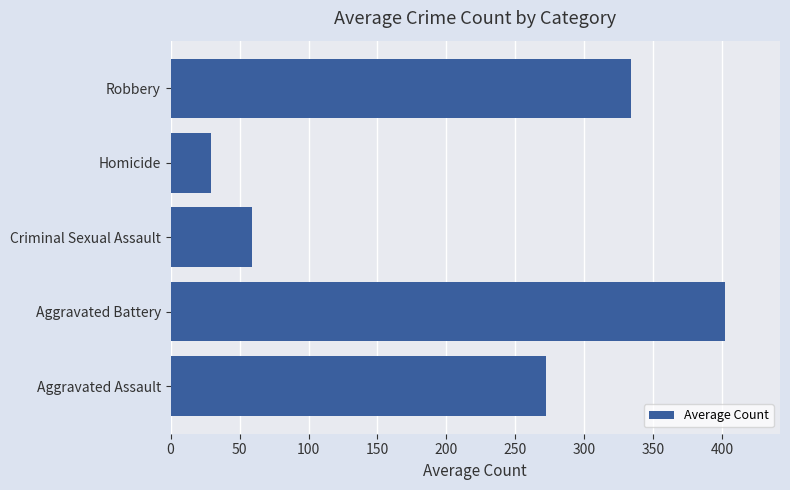

True or false: the data shows 401.7 at Aggravated Battery.

True